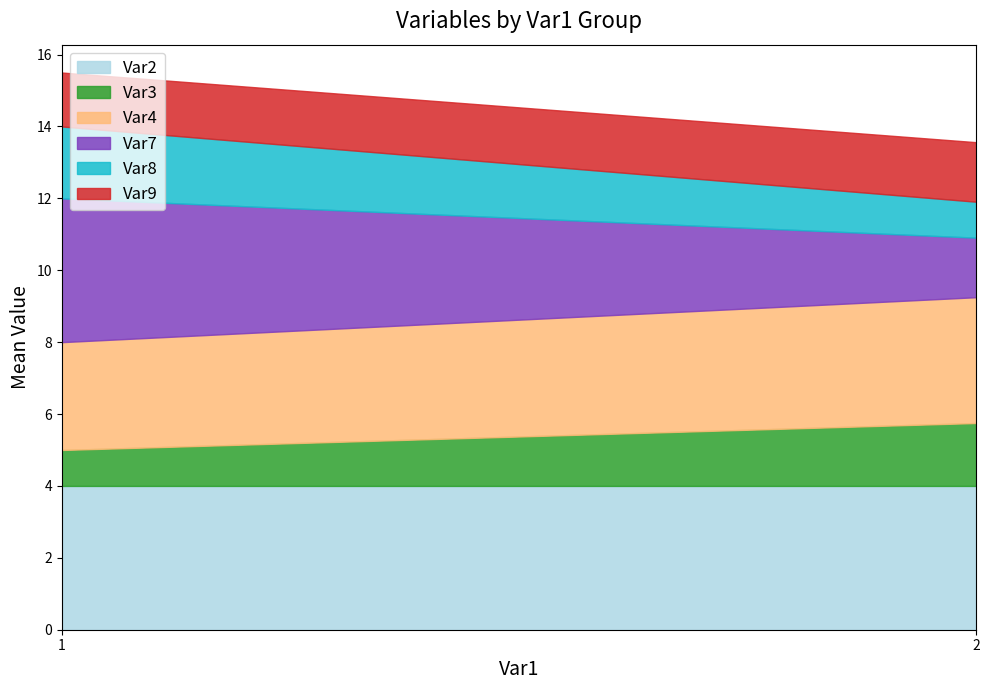

True or false: Var4 and Var8 intersect in this chart.

False